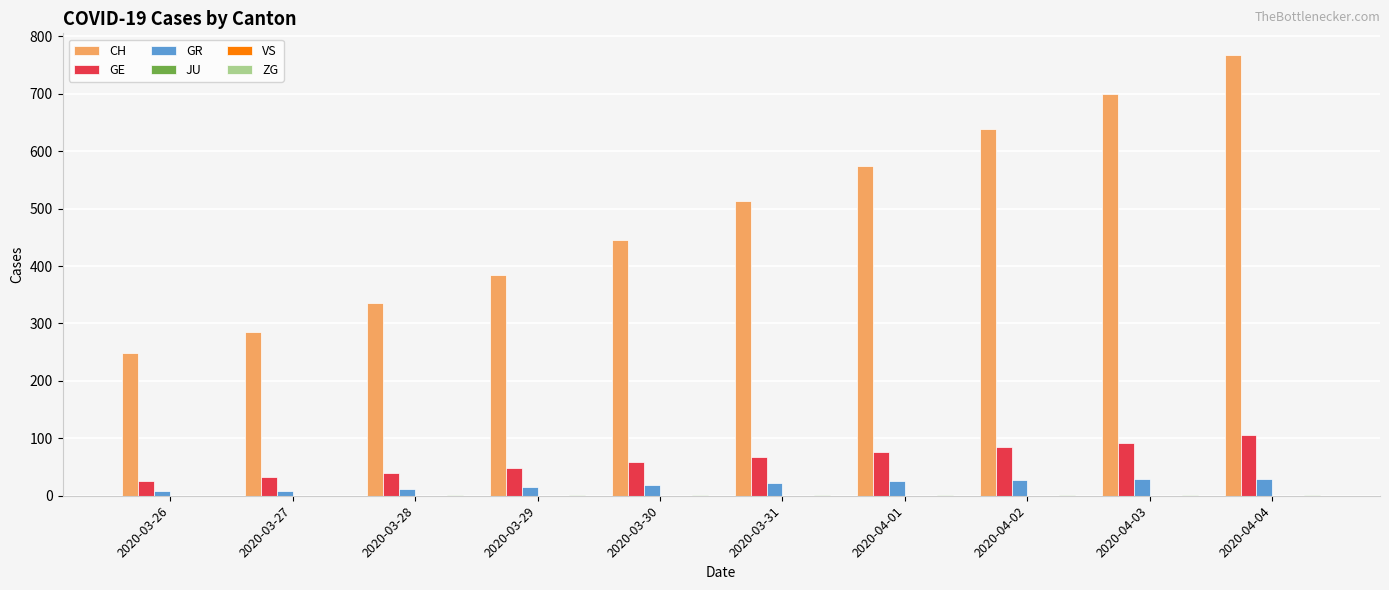

At 2020-03-31, list the series in order from largest to smallest.

CH, GE, GR, ZG, JU, VS